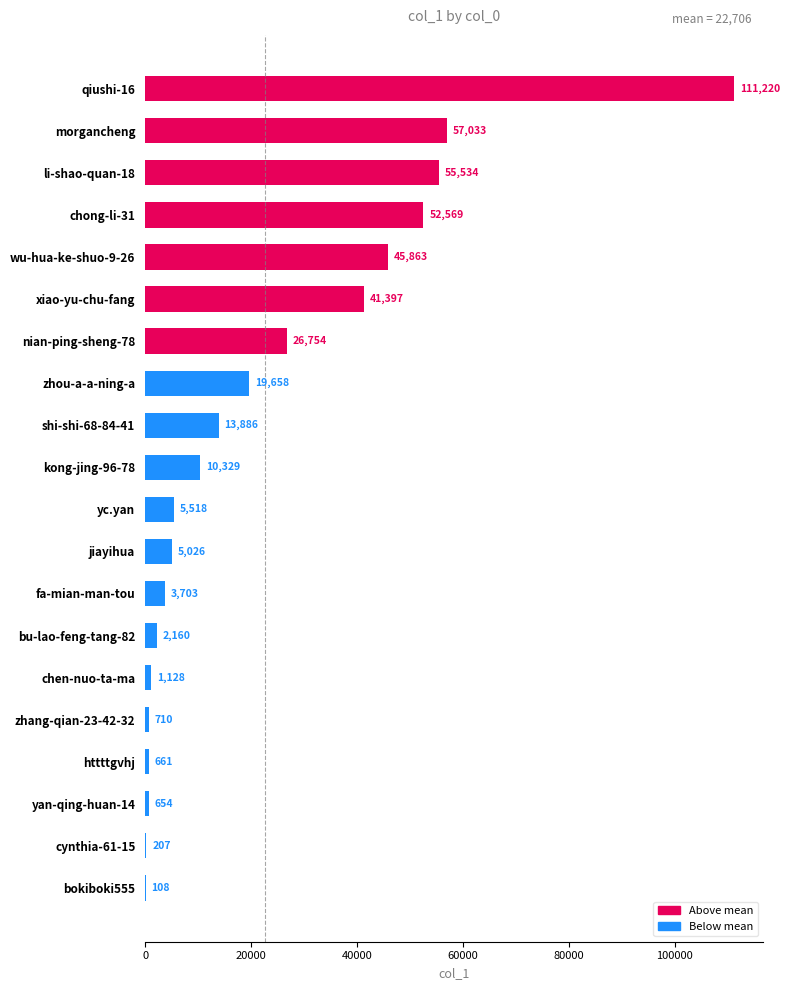

The chart shows a value of 108 at bokiboki555. True or false?

True